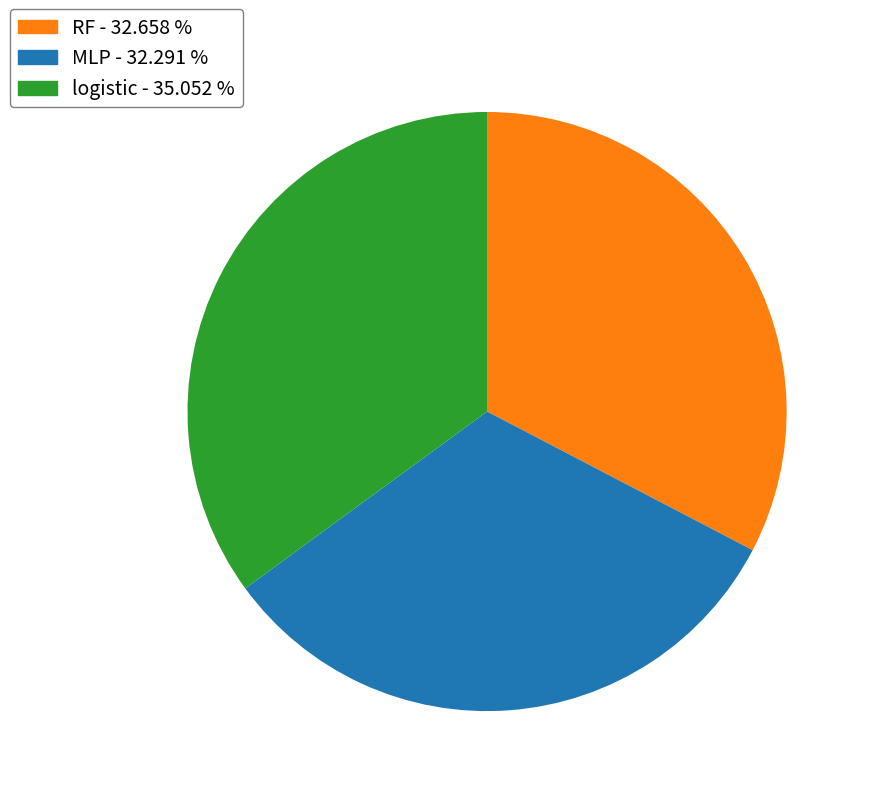

Is there any slice that represents more than half of the pie?

No